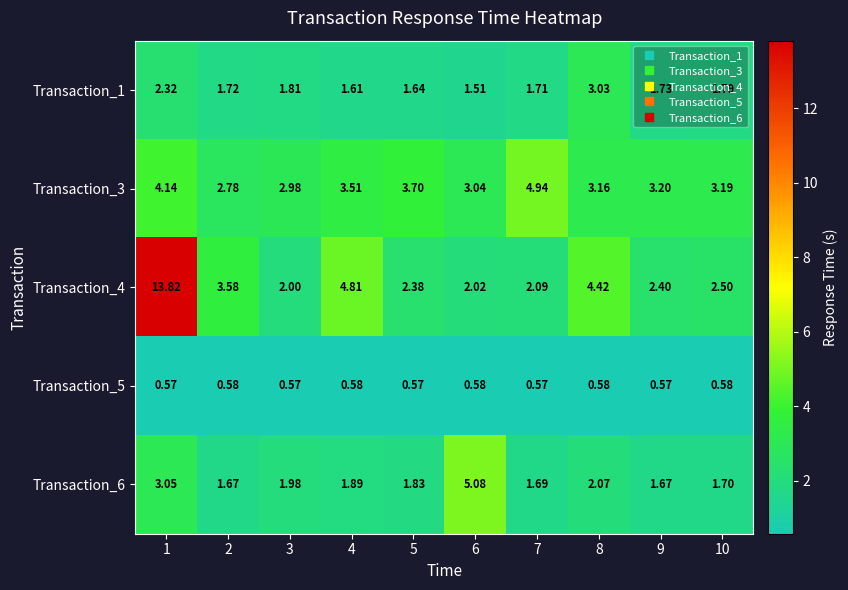

Is the value of Transaction_1 at 8 greater than the value of Transaction_5 at 5?

Yes